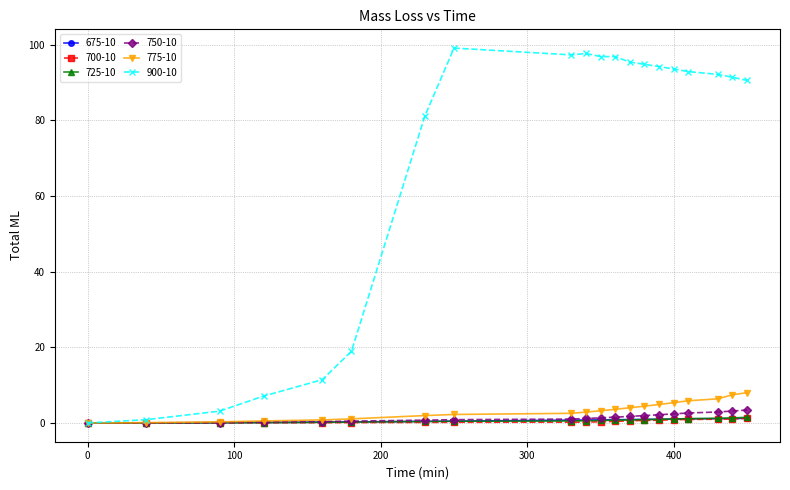

What is the maximum value shown in the chart?

99.1